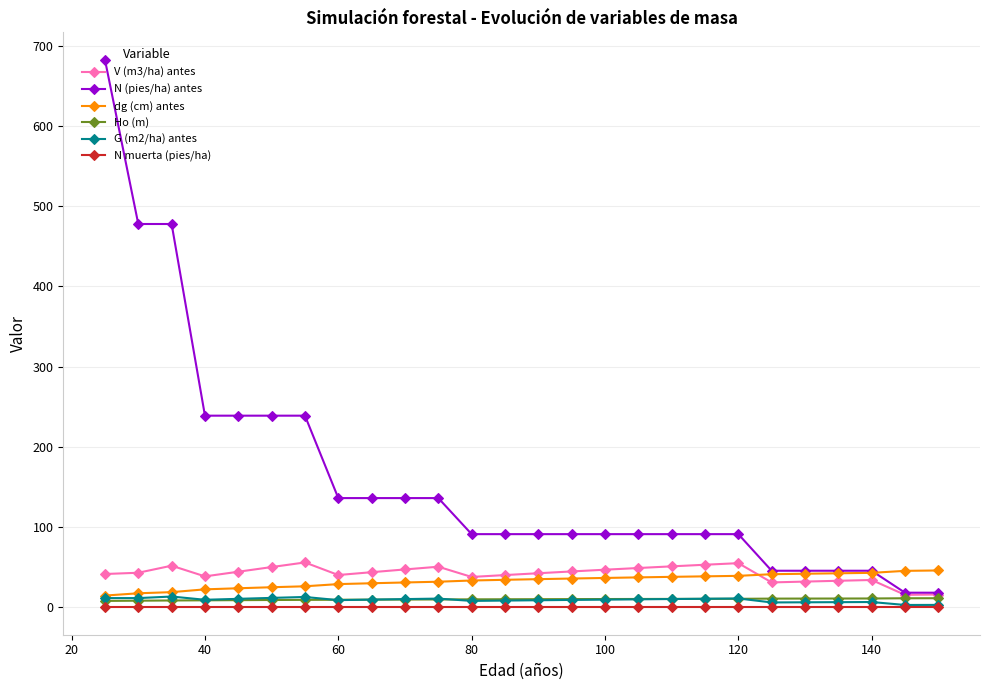

What are all the series names shown in the legend?

V (m3/ha) antes, N (pies/ha) antes, dg (cm) antes, Ho (m), G (m2/ha) antes, N muerta (pies/ha)